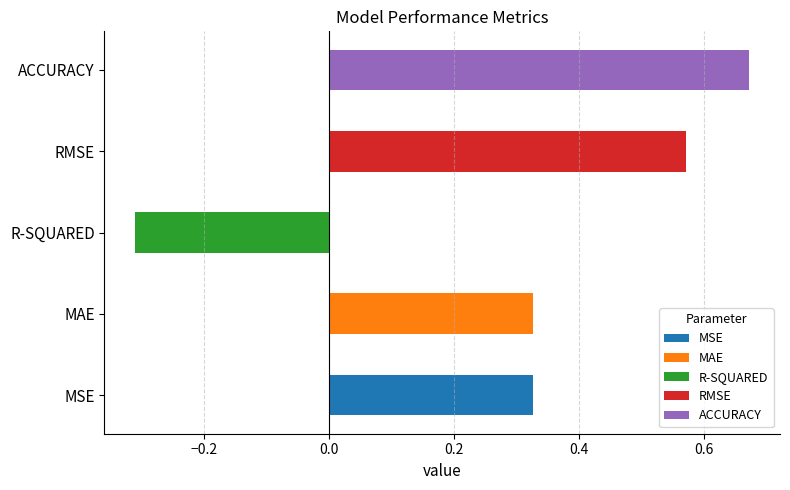

What is the change in value from MSE to R-SQUARED?

-0.6